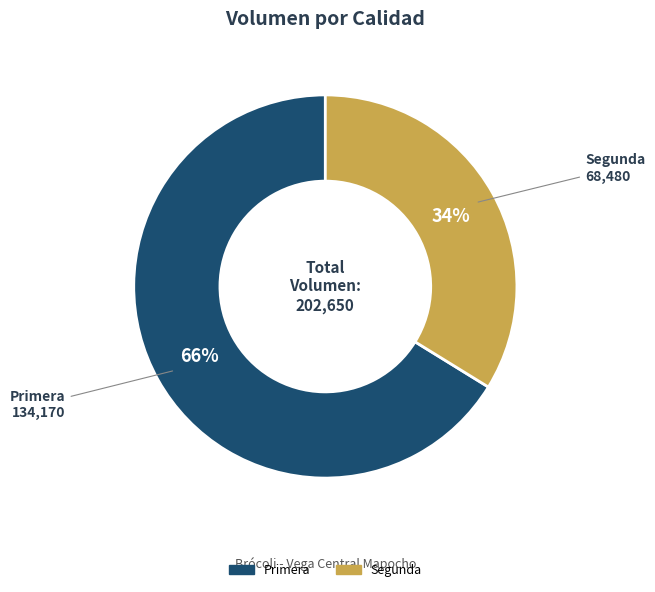

Does any single category account for the majority?

Yes